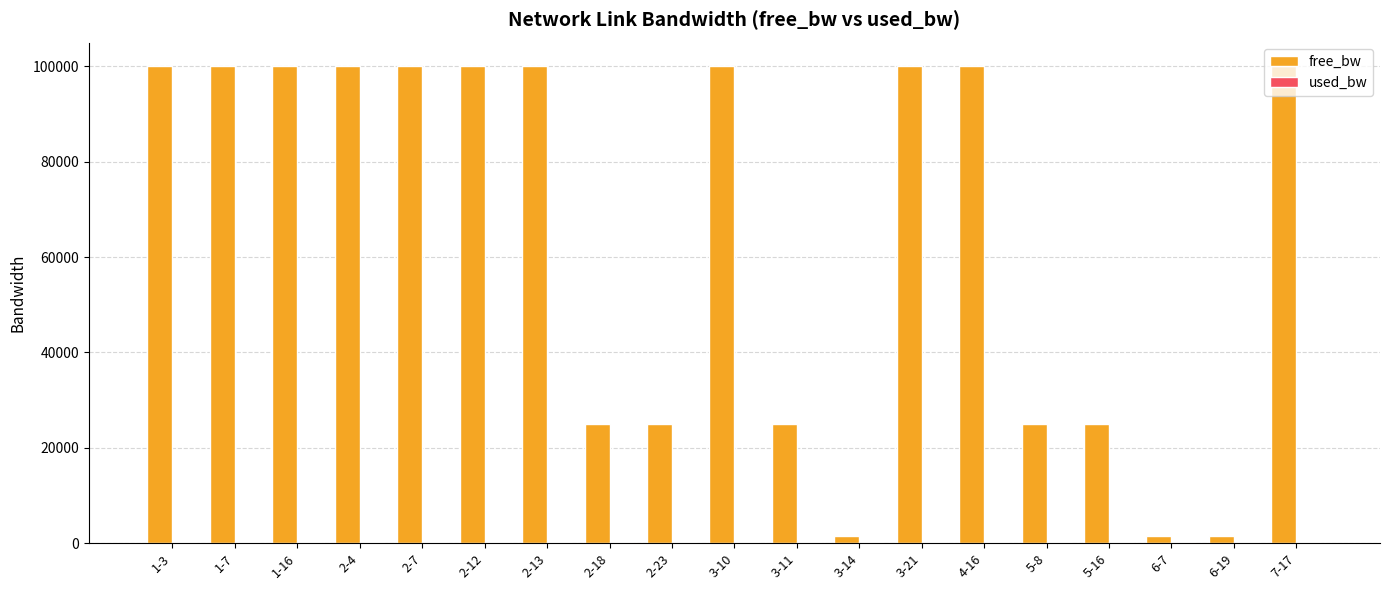

True or false: free_bw has a value of 99999.8 at 3-21.

True